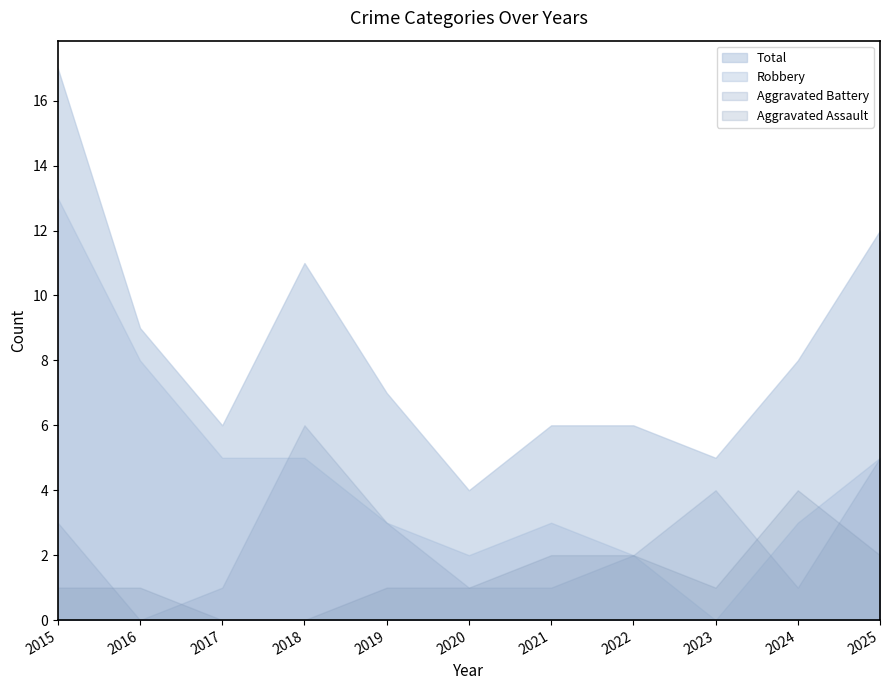

What is the difference between the Aggravated Battery values at 2020 and 2015?

2